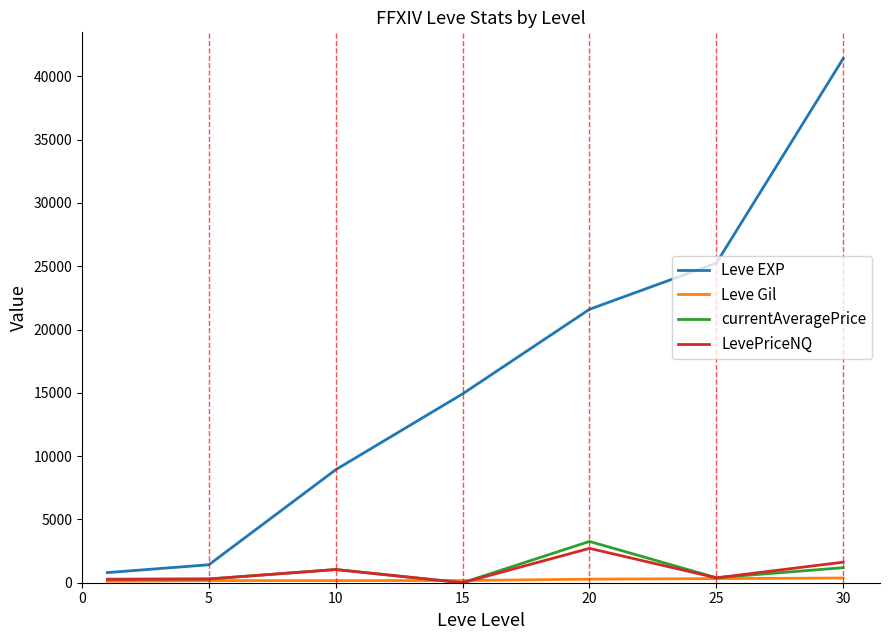

How many lines are shown in the chart?

4